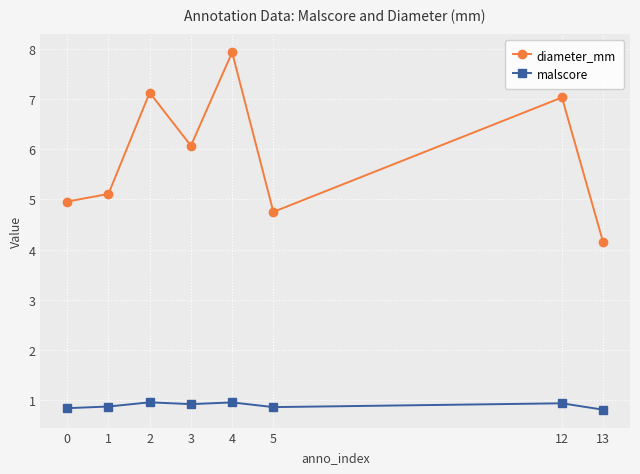

How many data points does each series have?

8